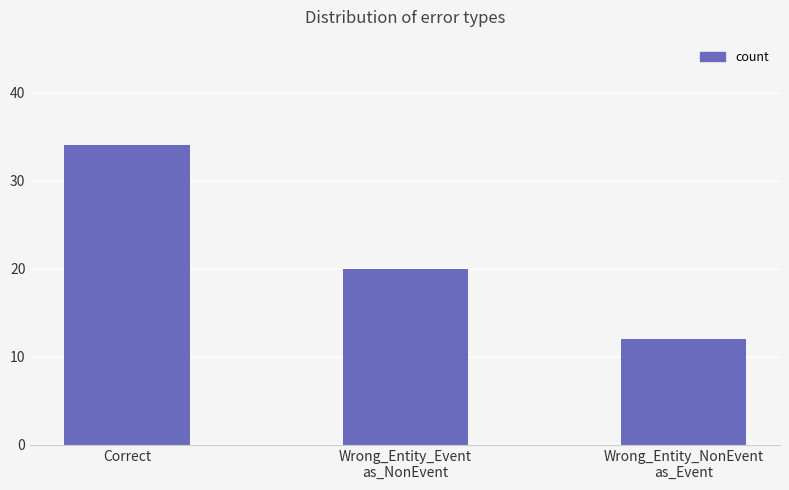

What is the label of the 1st bar from the left?

Correct